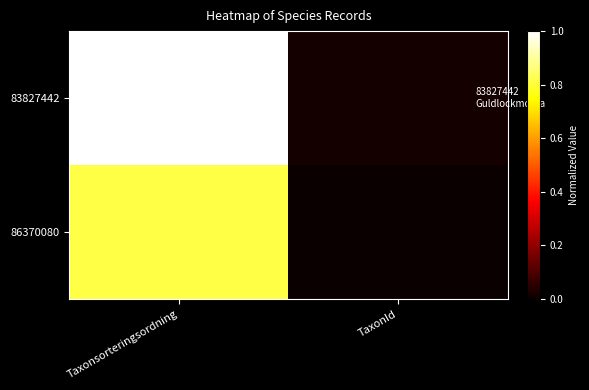

At which category is the sum across all series the highest?

Taxonsorteringsordning